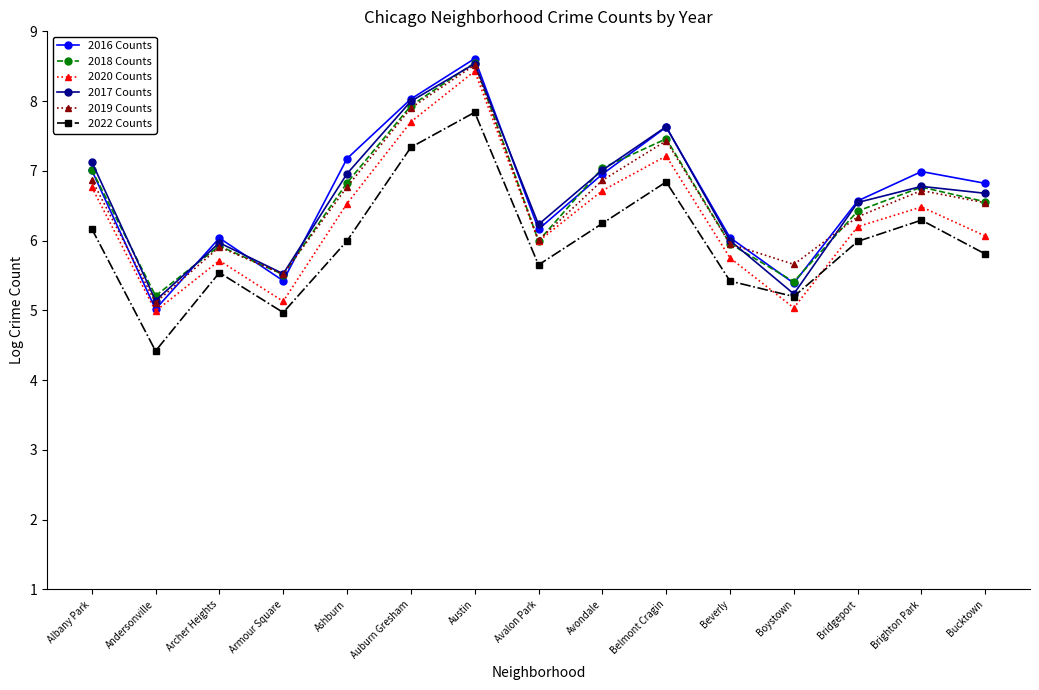

What is the label of the 13th point from the right?

Archer Heights